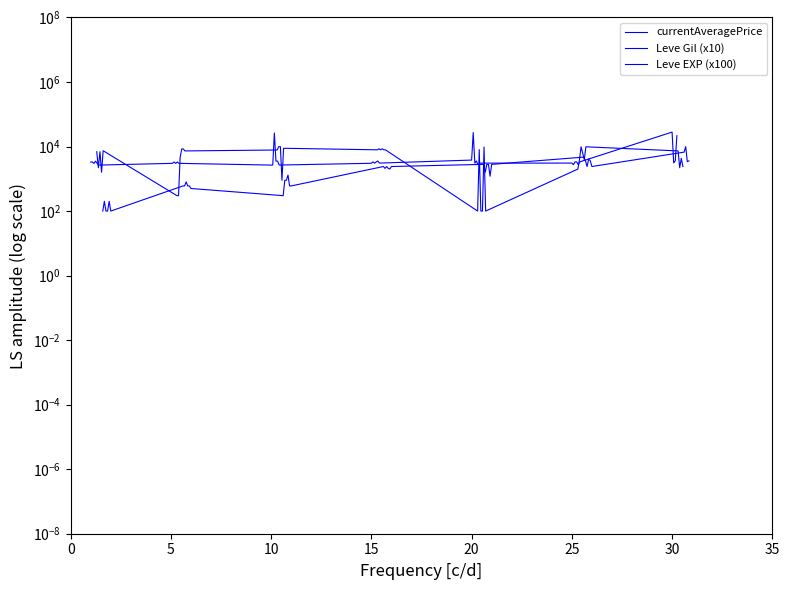

True or false: Leve Gil (x10) has more than 1 interior local peaks.

True